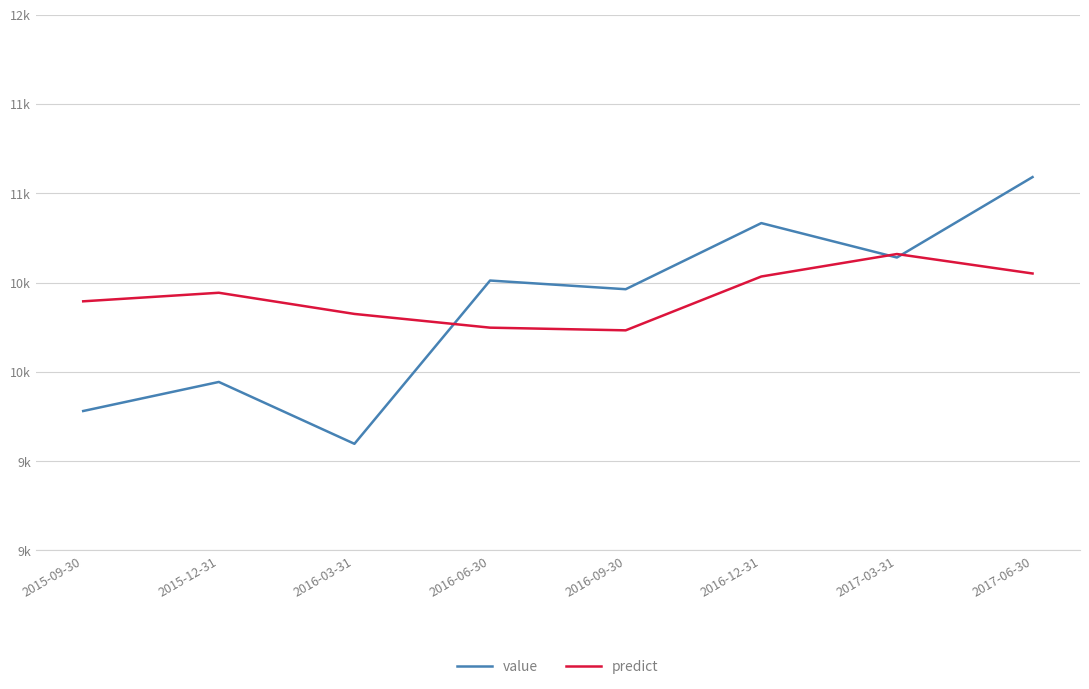

Where is the first local maximum for predict?

2015-12-31